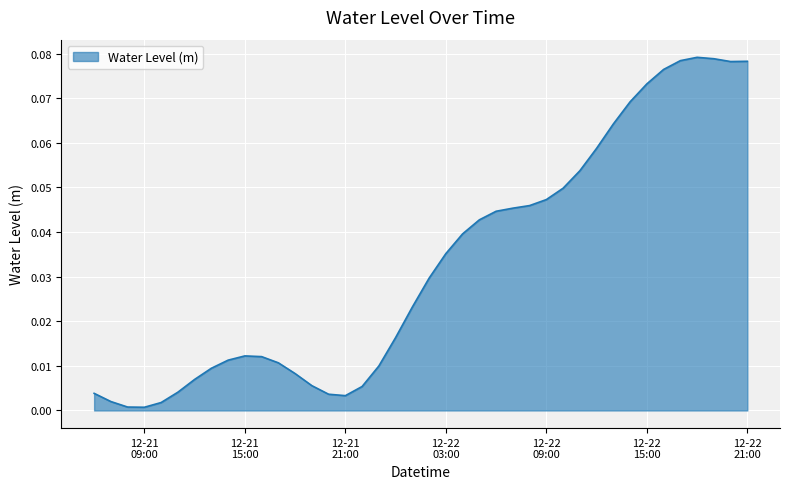

How many distinct data groups are displayed?

1